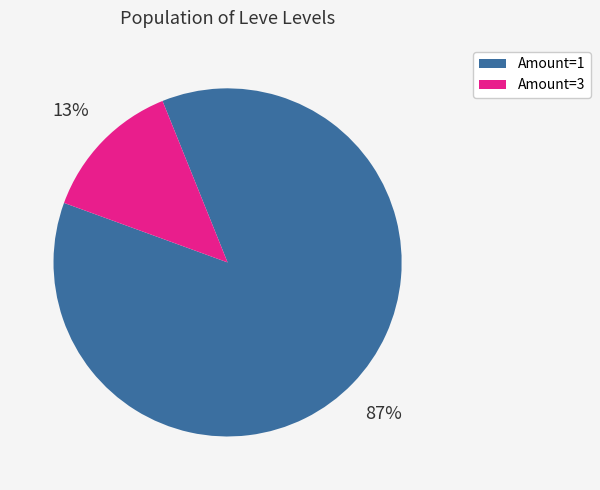

Between Amount=1 and Amount=3, which is larger?

Amount=1